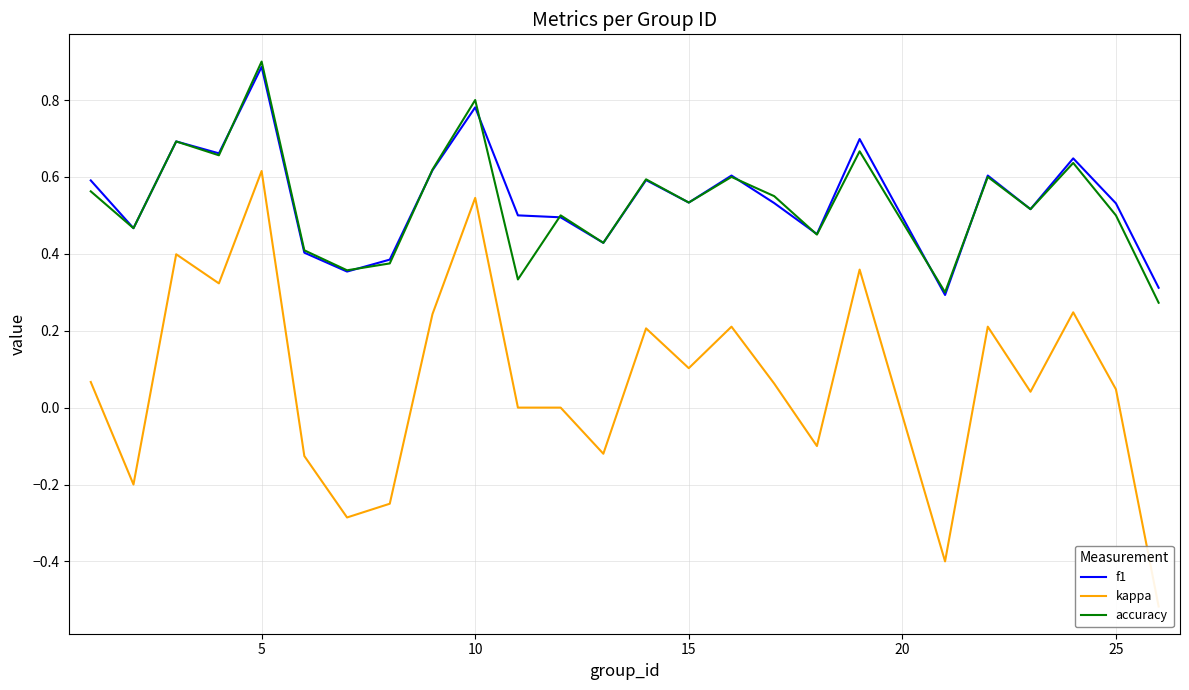

What is the difference between the maximum and second lowest values in the kappa series?

1.0